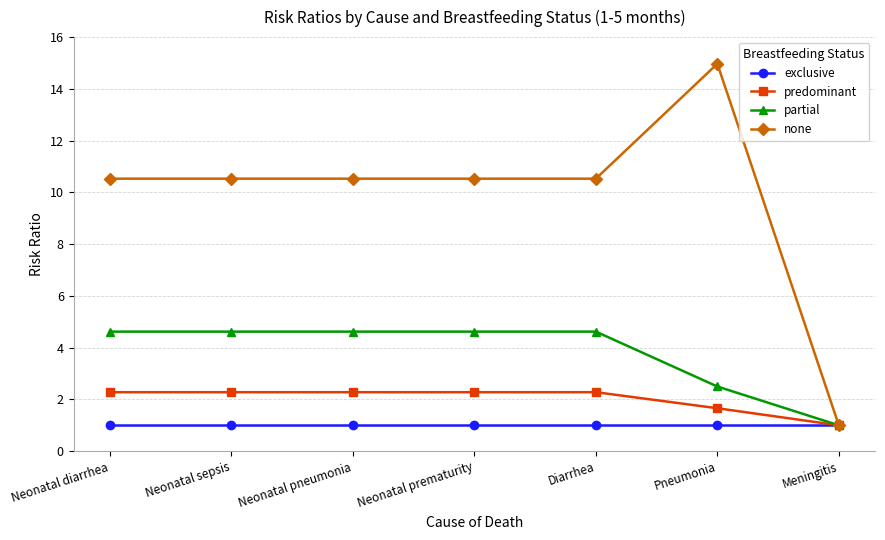

How many categories are shown in the chart?

7